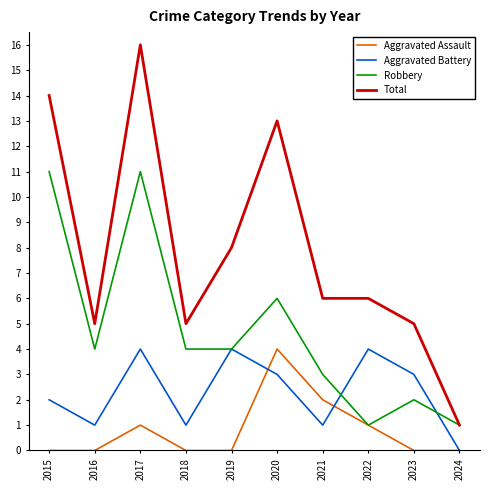

Is the value of Aggravated Battery at 2024 greater than the value of Total at 2016?

No